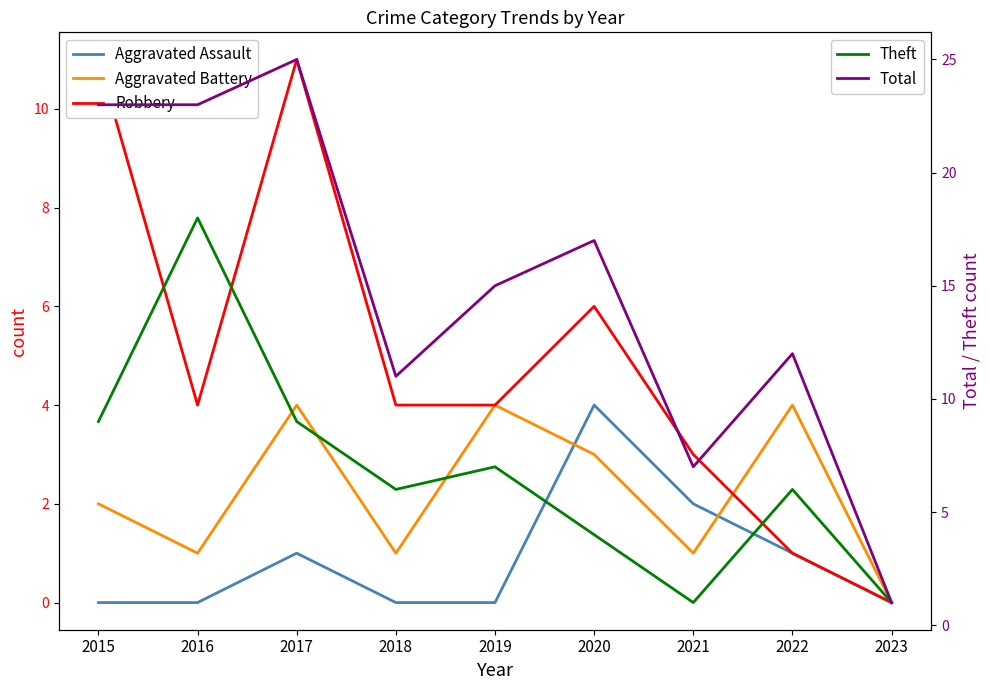

What are all the series names shown in the legend?

Aggravated Assault, Aggravated Battery, Robbery, Theft, Total